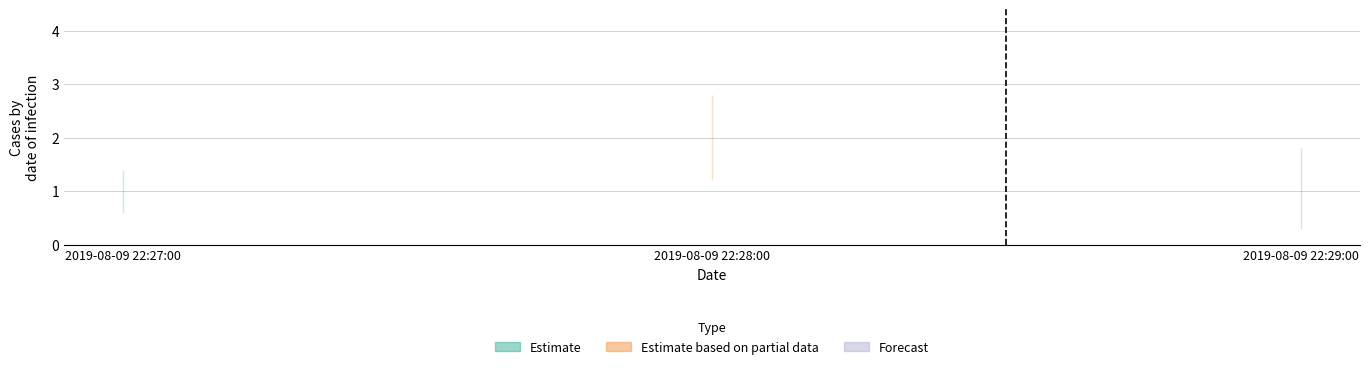

Is it true that the value at 2019-08-09 22:28:00 is 2?

True